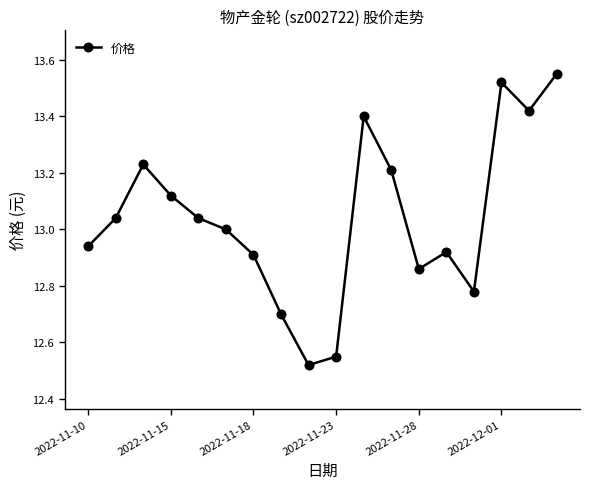

What is the value of the 8th point from the left?

12.7